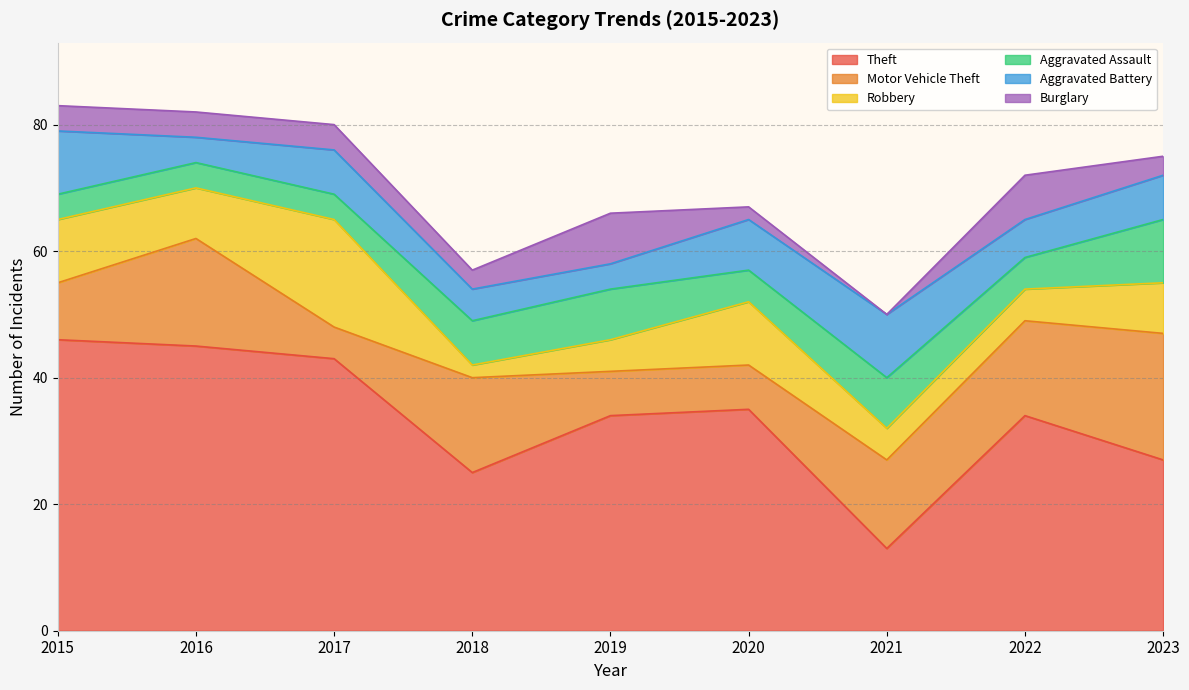

How many data points in Burglary are above 4?

2